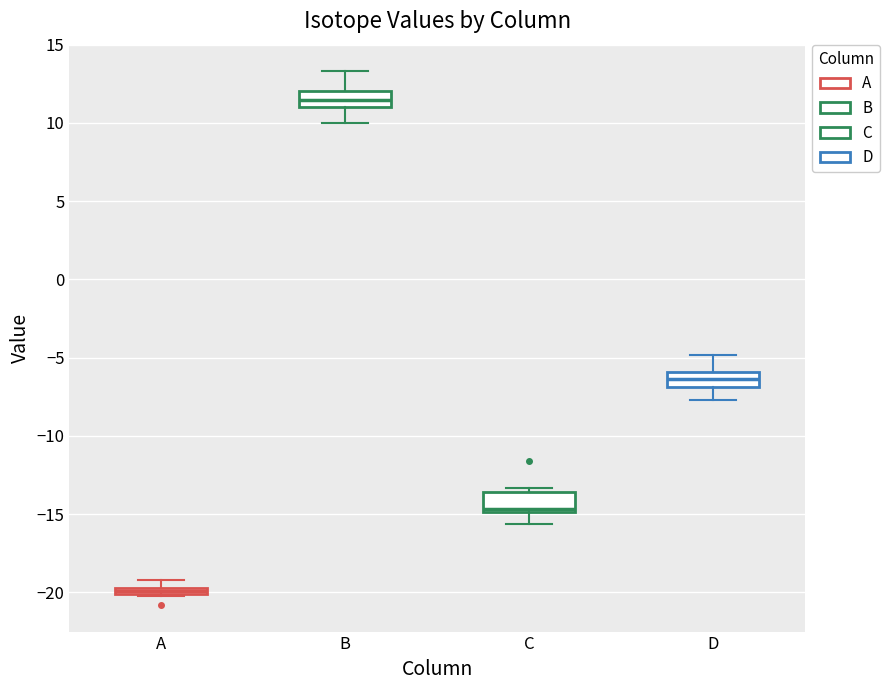

Which box has the lowest median line?

A